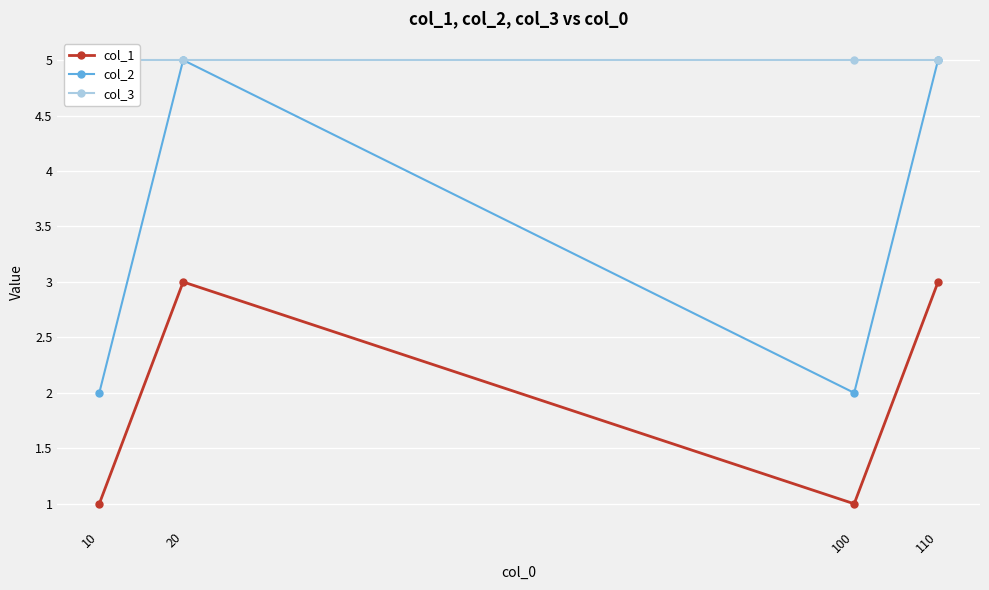

At which label is col_3 closest to 5?

10